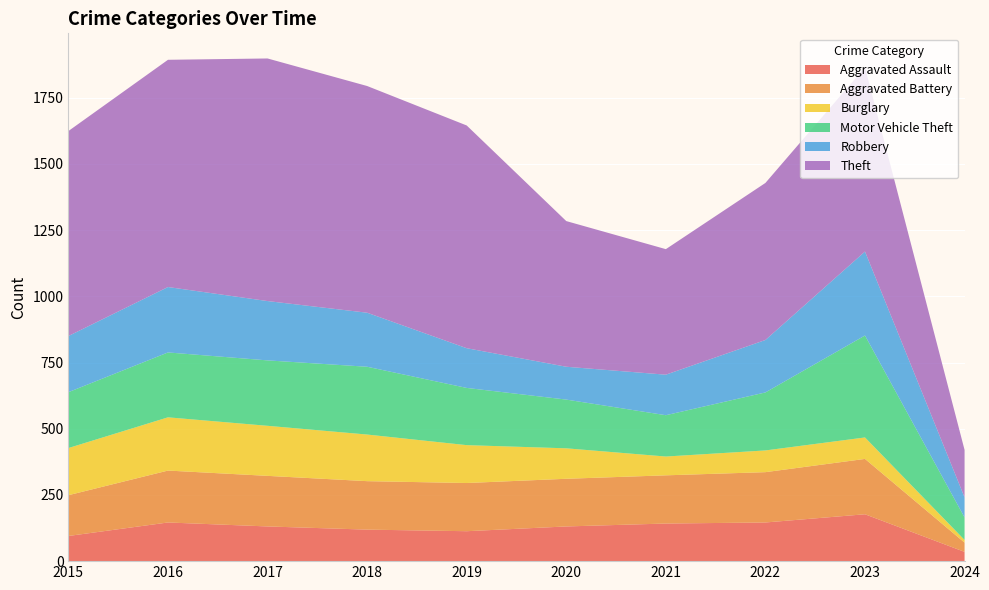

Reading left to right, what are all the values shown in this chart?

Aggravated Assault: 95	146	131	119	113	131	142	146	177	35
Aggravated Battery: 154	196	191	183	182	180	182	190	209	35
Burglary: 178	201	189	176	143	115	71	82	81	10
Motor Vehicle Theft: 211	245	247	256	216	184	156	219	385	85
Robbery: 212	247	224	204	150	124	153	198	317	76
Theft: 774	858	916	856	841	550	474	593	696	179